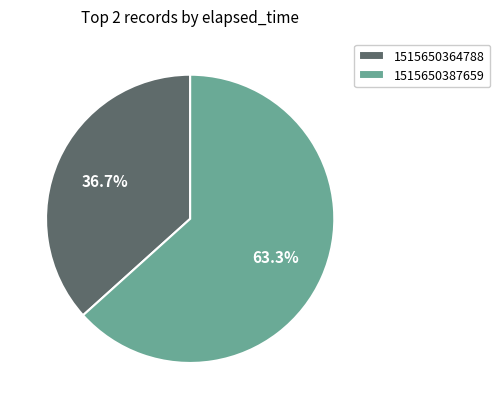

Between 1515650387659 and 1515650364788, which is larger?

1515650387659